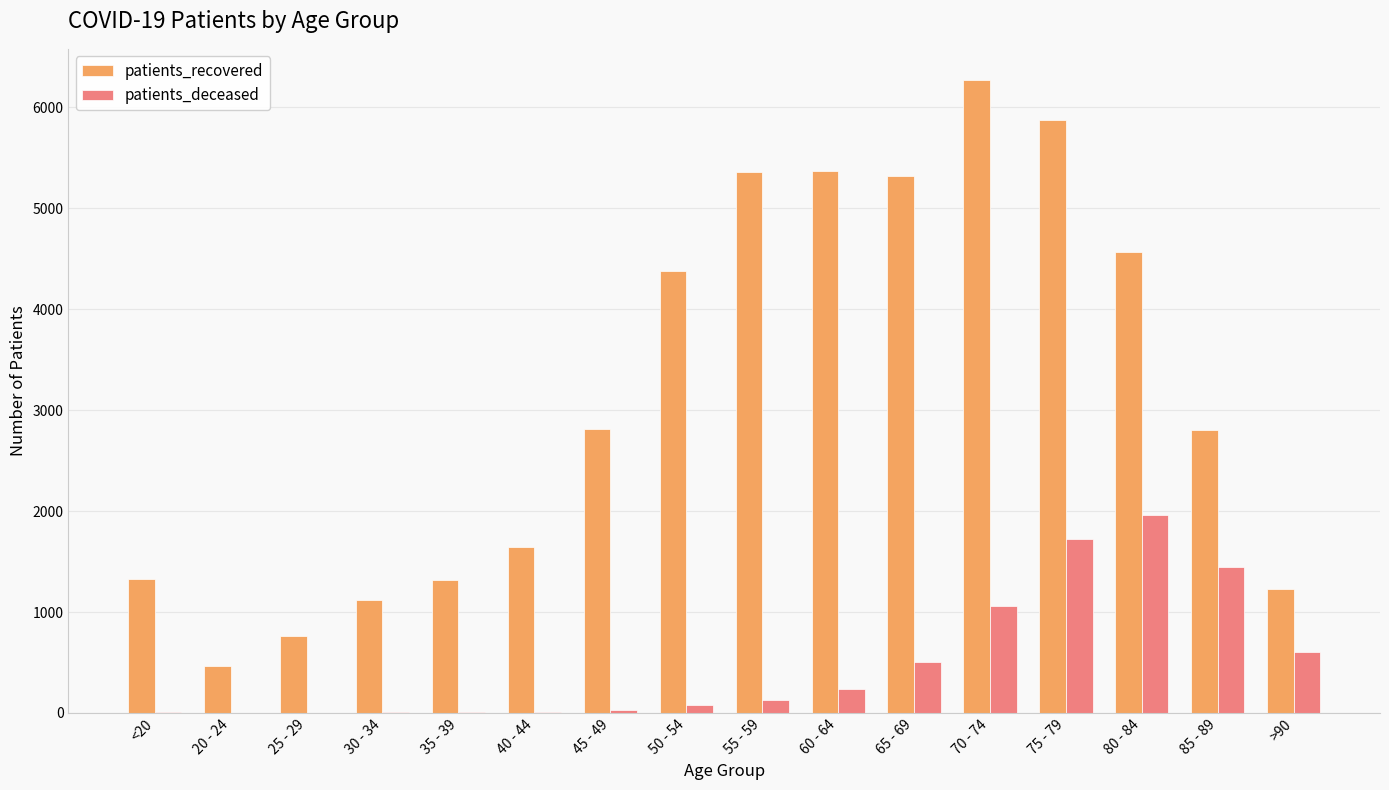

The value of patients_recovered at 50 - 54 is 7557. True or false?

False